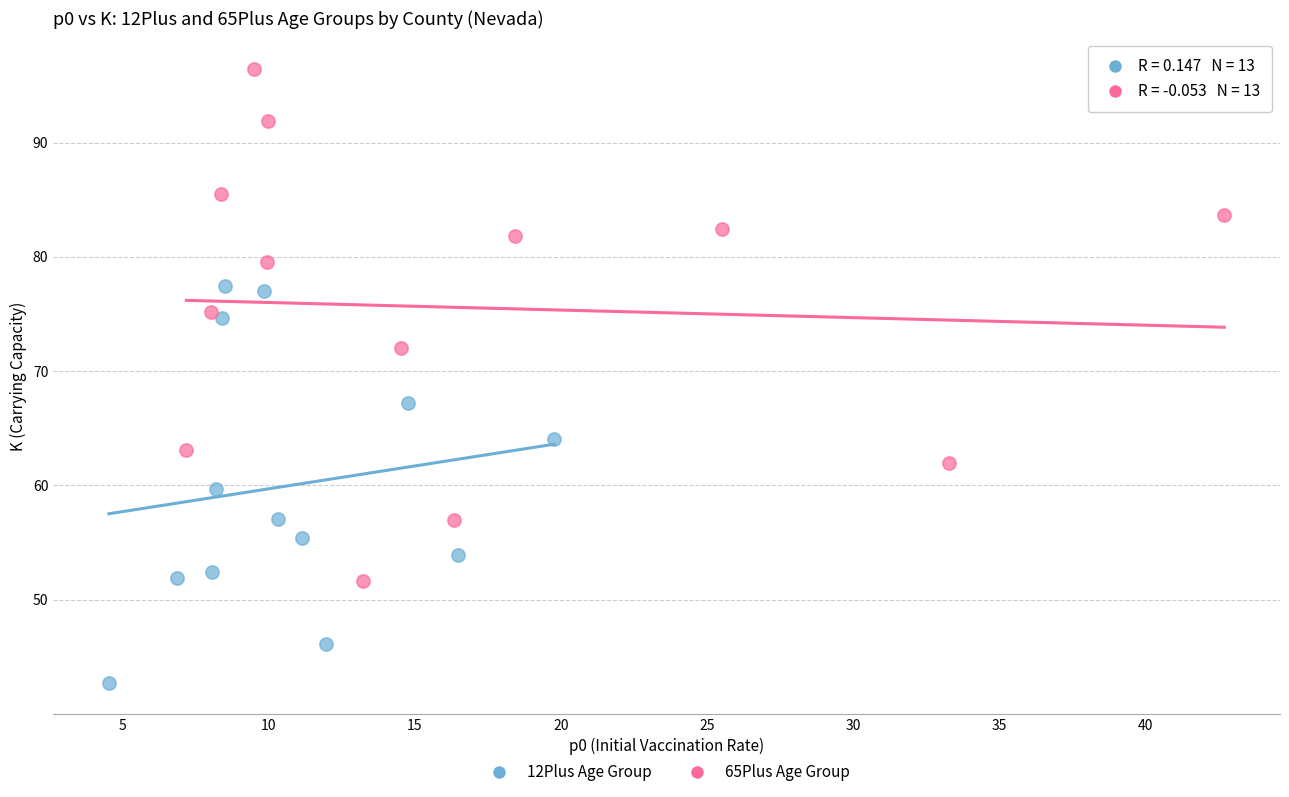

What are all the series names shown in the legend?

12Plus Age Group, 65Plus Age Group